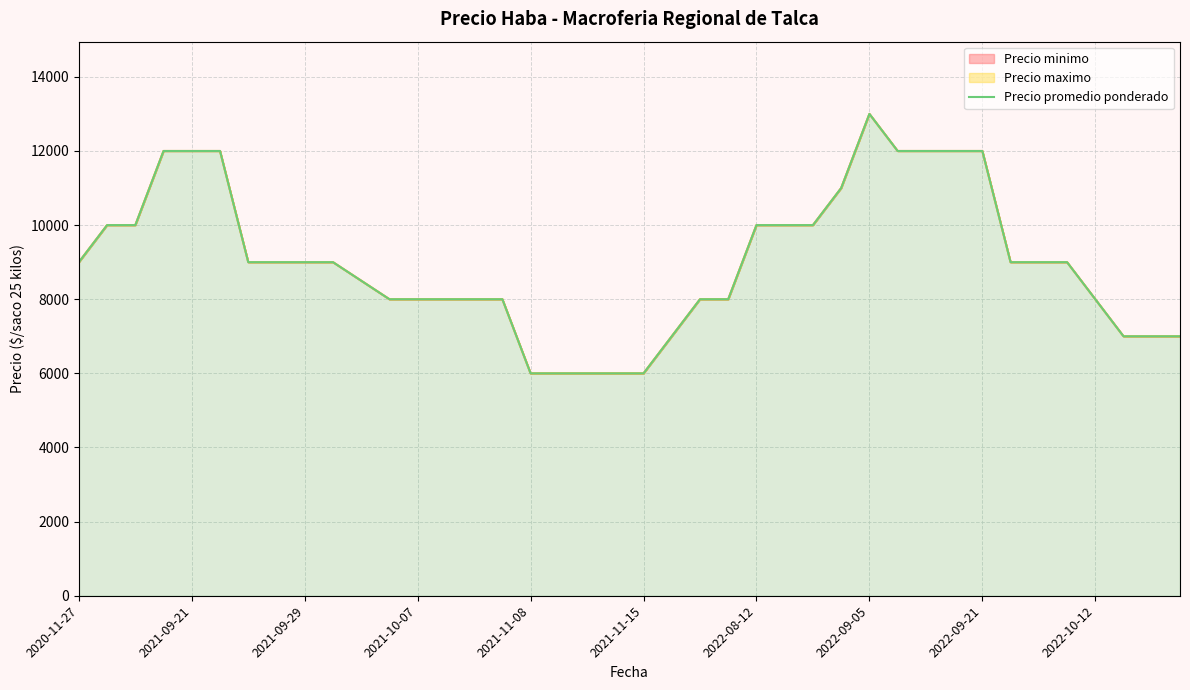

How many series are shown in this chart?

1